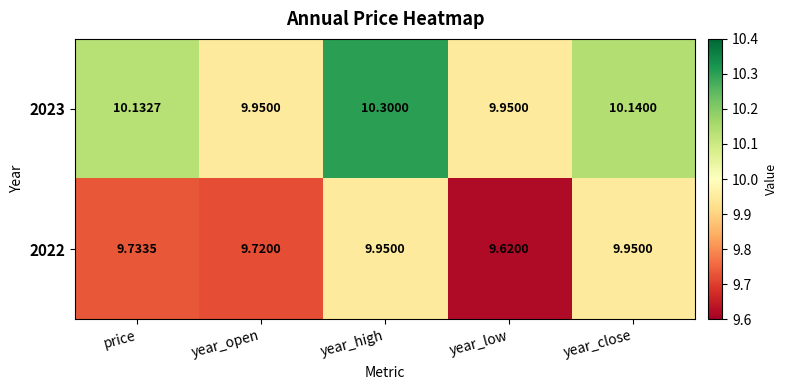

Which series changed the most between year_high and year_close?

2023